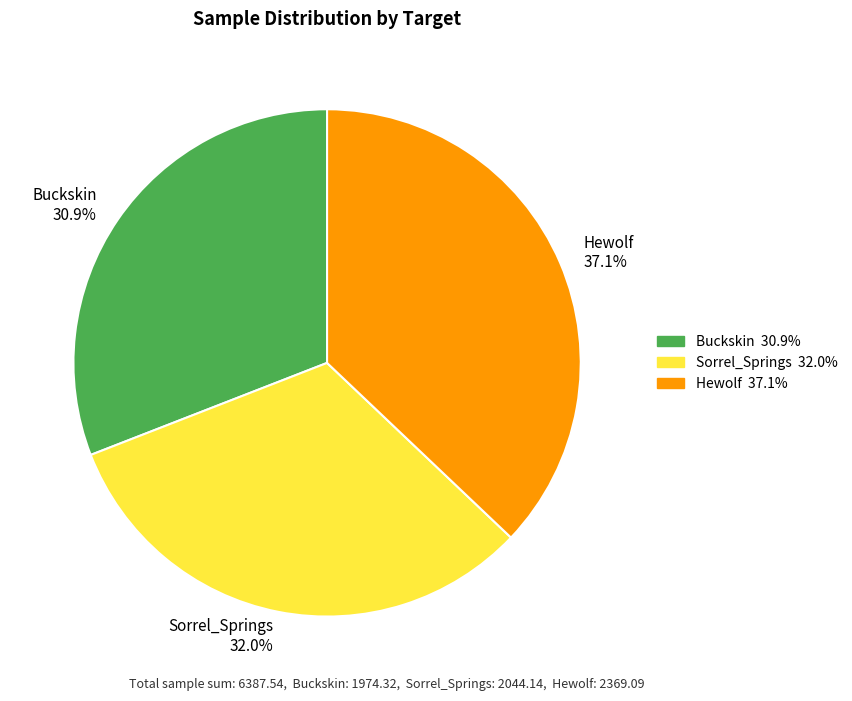

How many segments does this pie chart have?

3